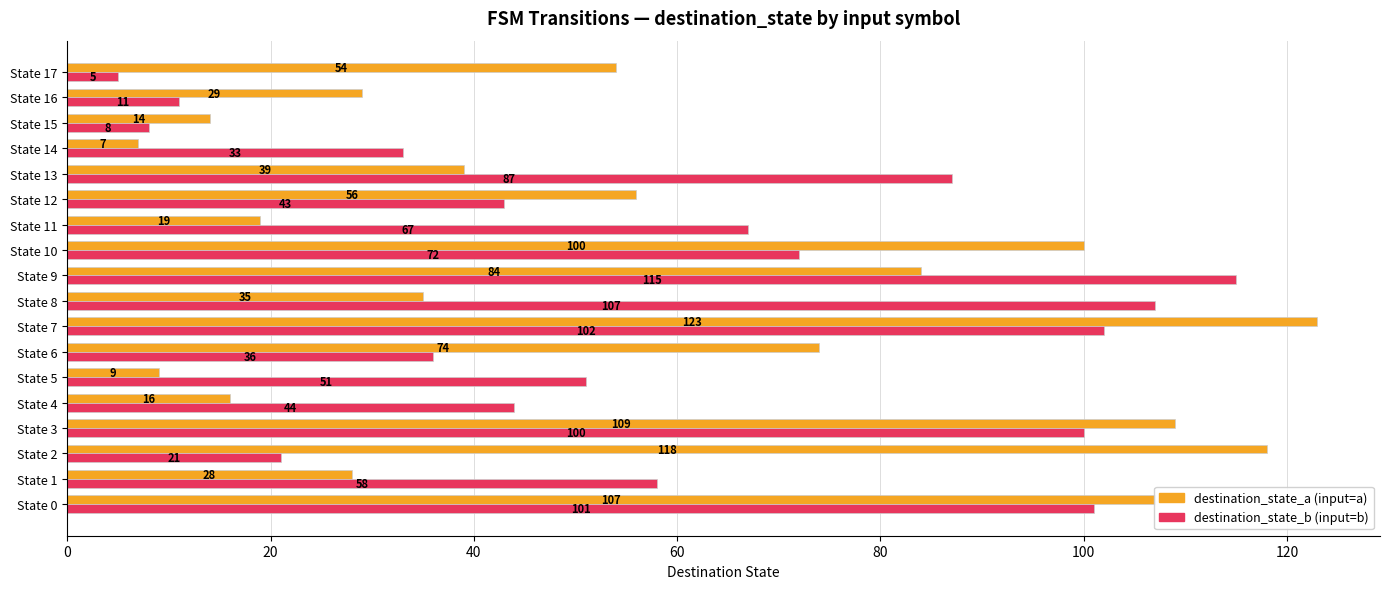

What is the difference between the highest and lowest values at State 13?

48